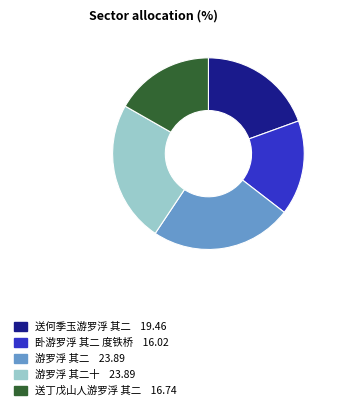

Is there any slice that represents more than half of the pie?

No